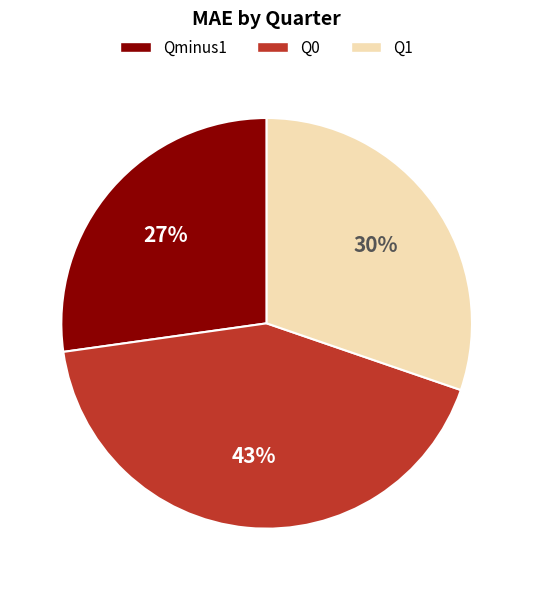

Does Qminus1 represent more than half of the total?

No